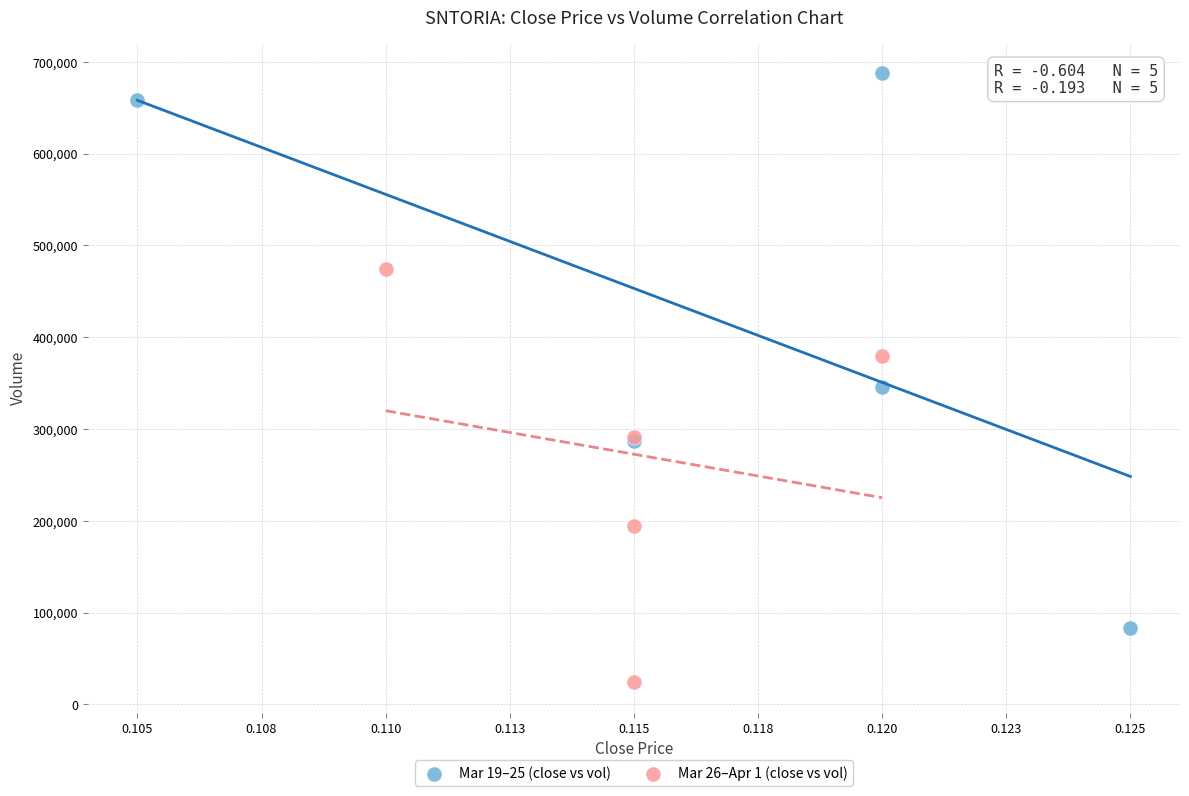

Which series reaches the maximum Y coordinate?

Mar 19–25 (close vs vol)